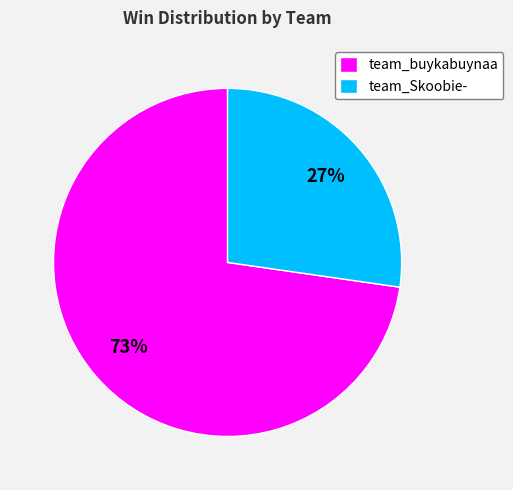

To the nearest percent, what is the average slice percentage?

50%